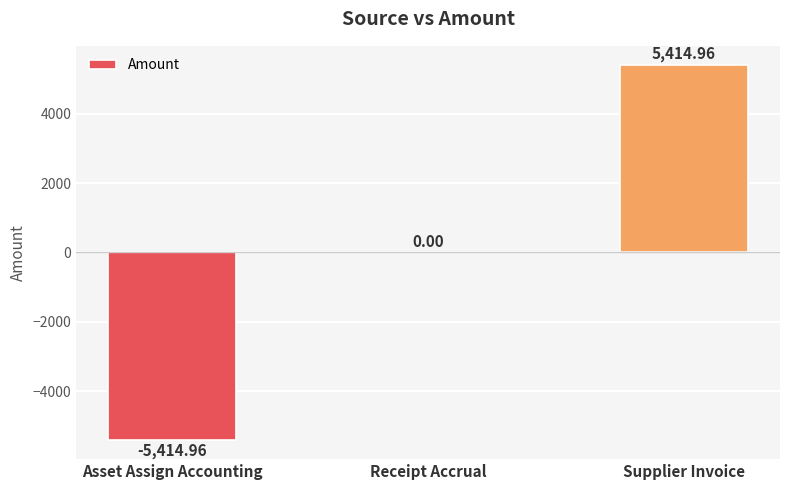

Where is the data nearest to the value 0?

Receipt Accrual